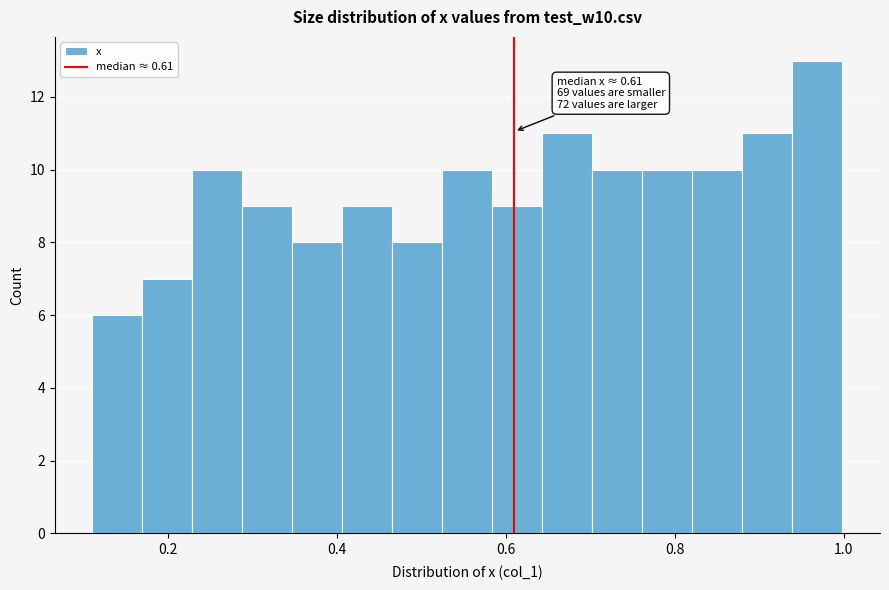

Read against the x-axis, roughly where is the centre of the tallest bar?

0.96